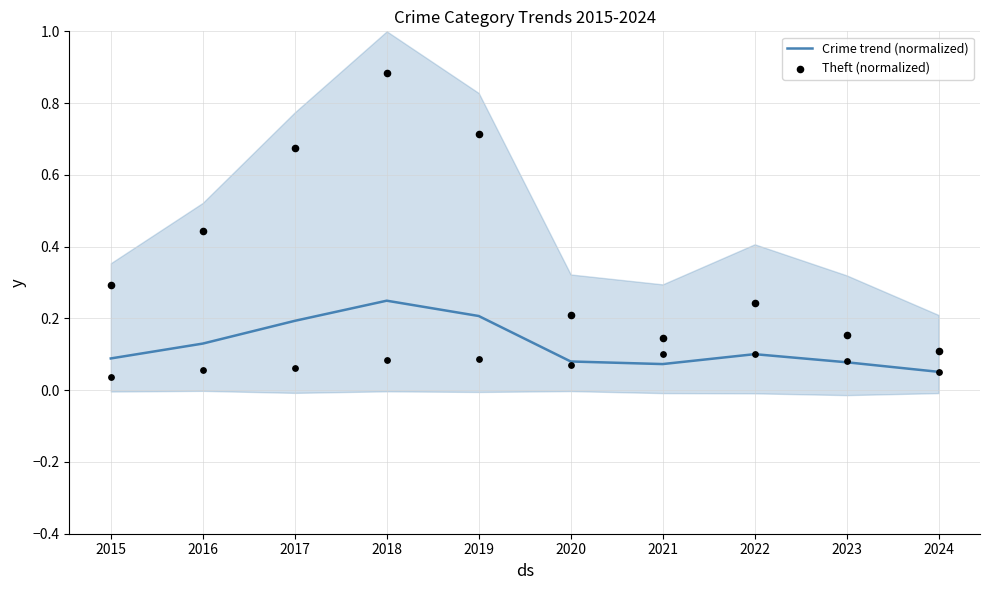

At which category is the sum across all series the highest?

2018